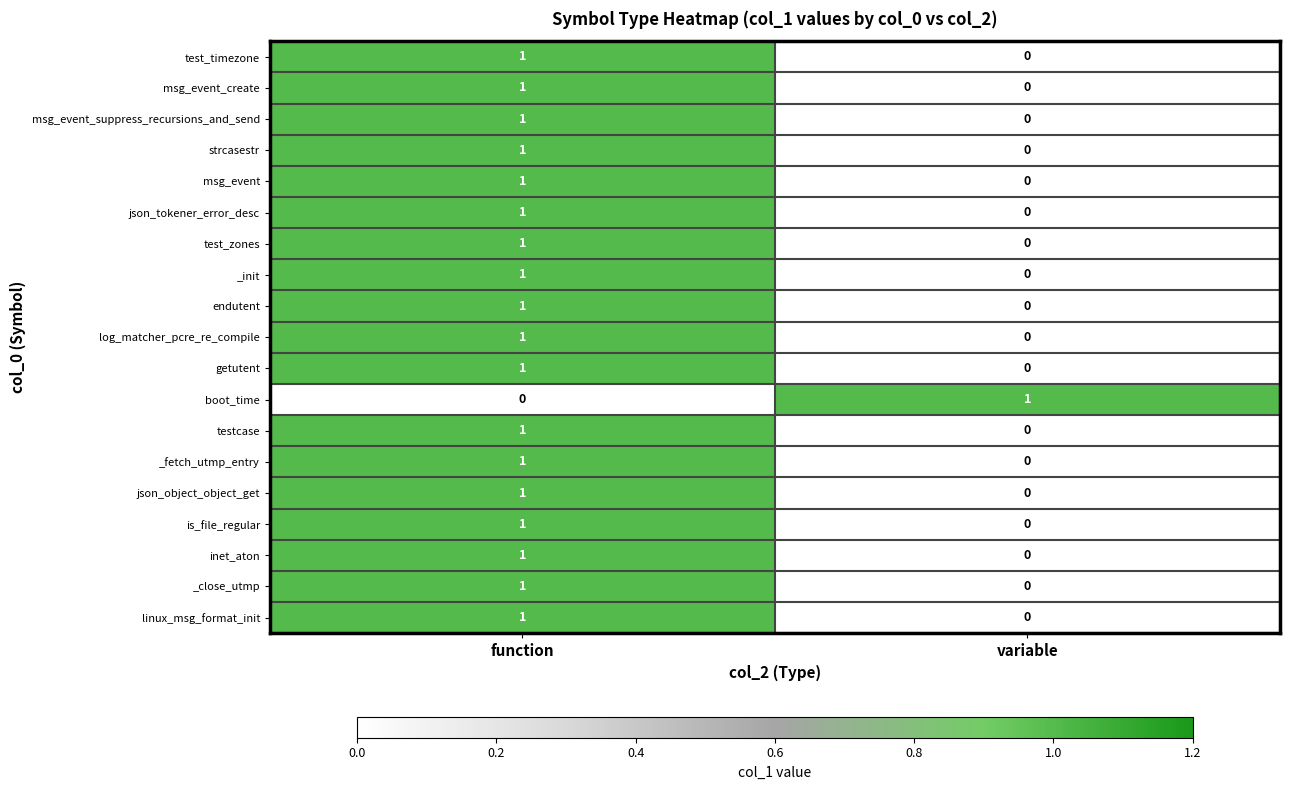

What is the total value across all series at function?

18